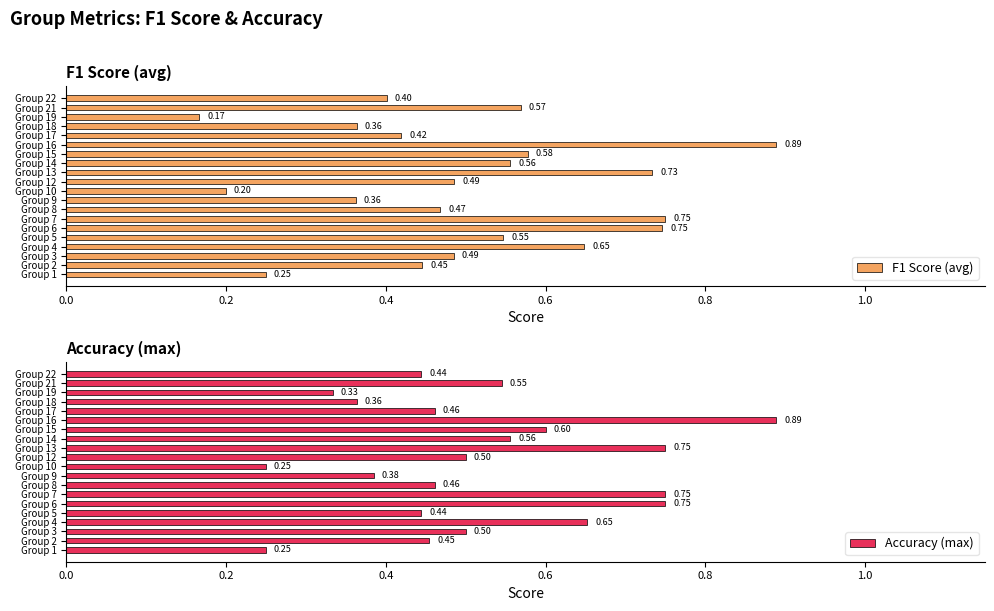

What is the minimum value for Accuracy (max)?

0.2